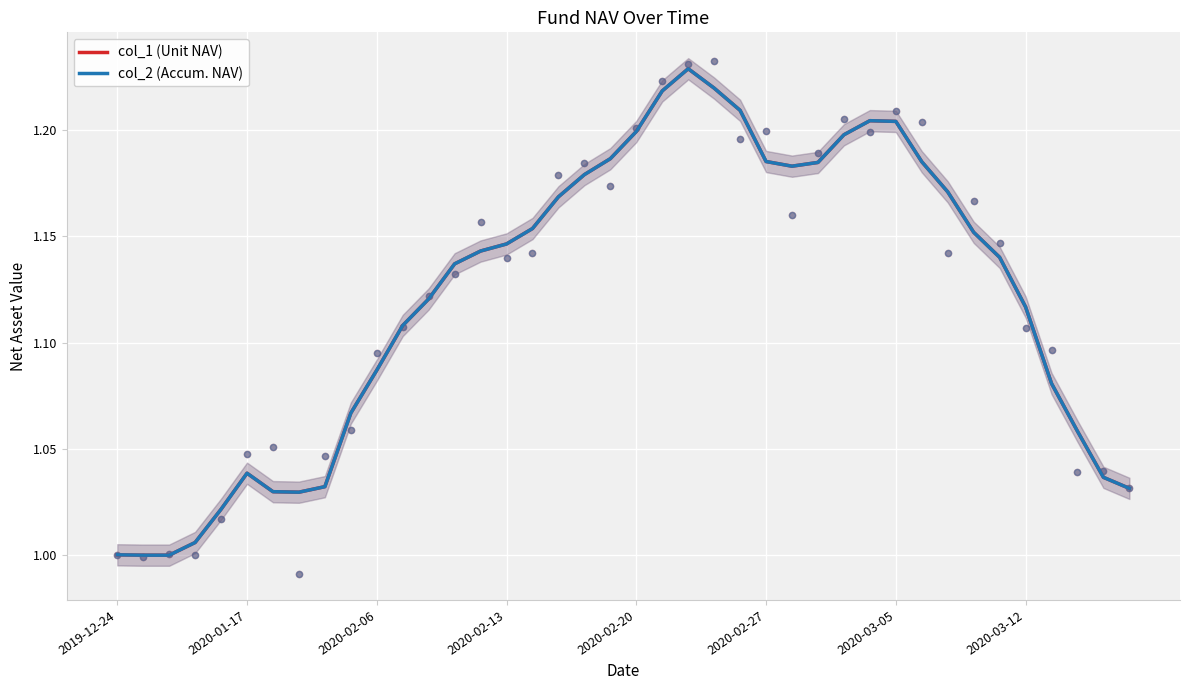

At how many categories does at least one series exceed 1?

37